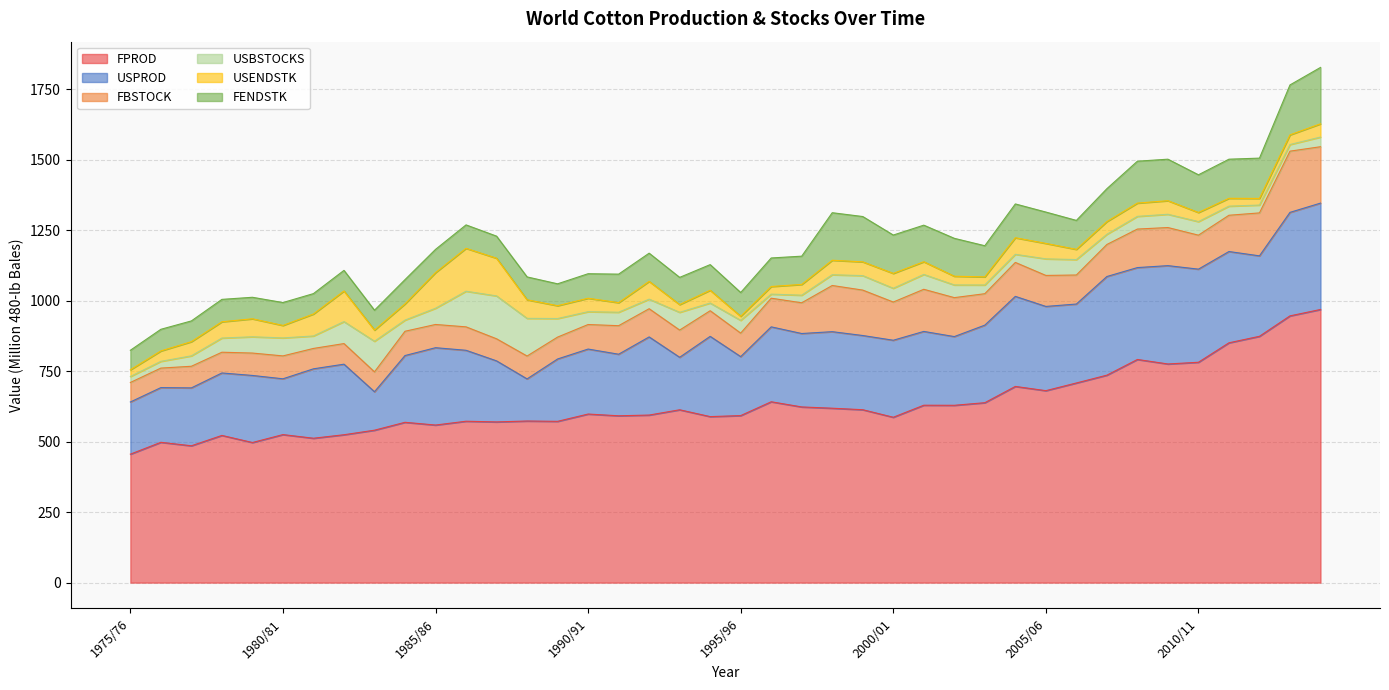

True or false: USPROD and USENDSTK cross at least once.

False